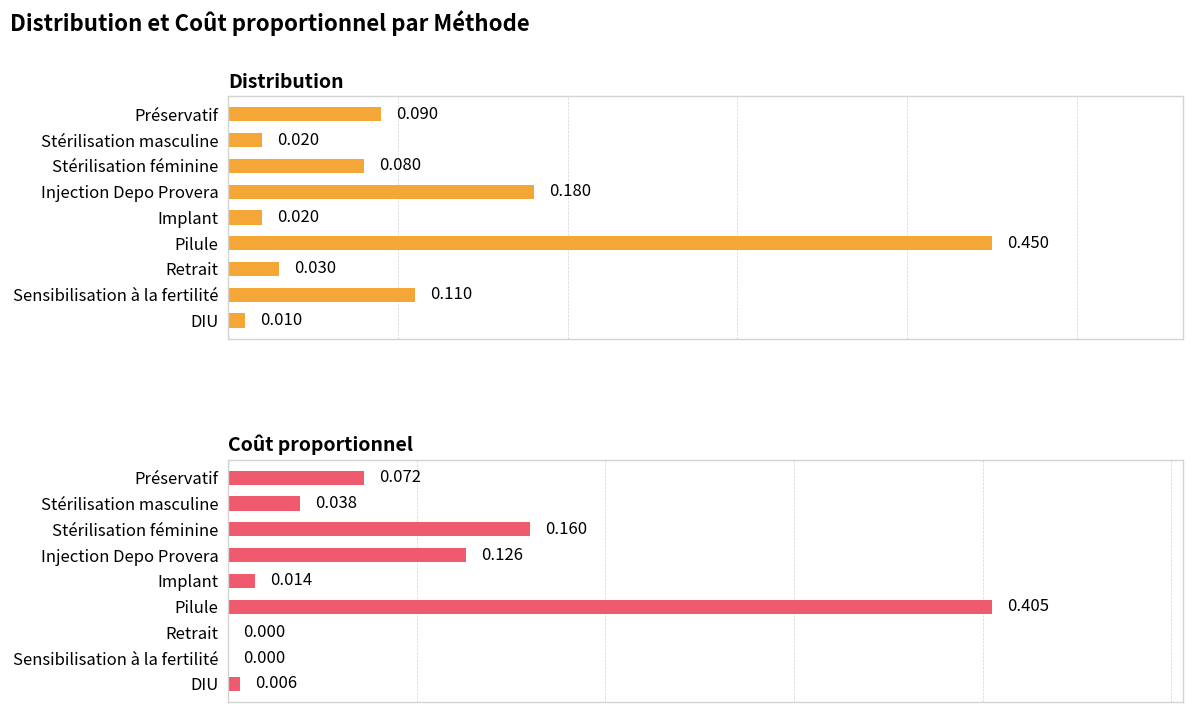

What is the value of the Distribution bar at the 3rd from the left?

0.1